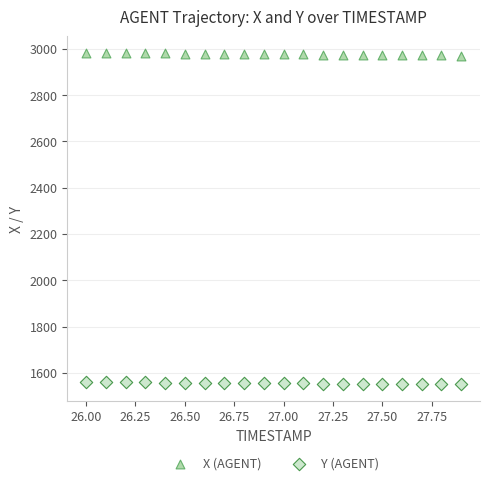

Which series reaches the minimum Y coordinate?

Y (AGENT)